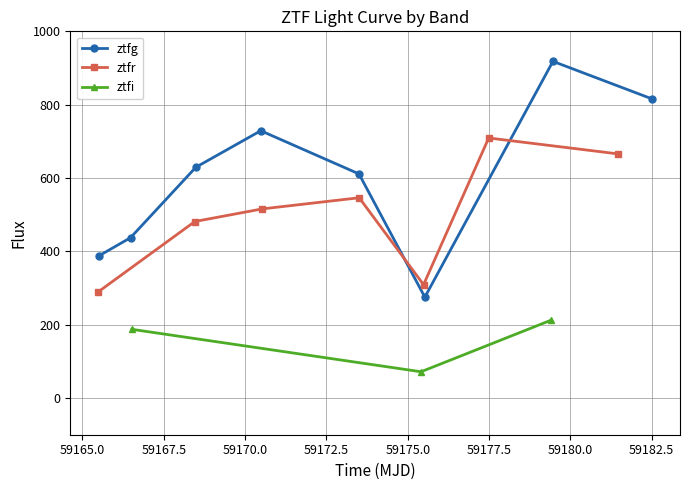

Which series has the largest total across all categories?

ztfg